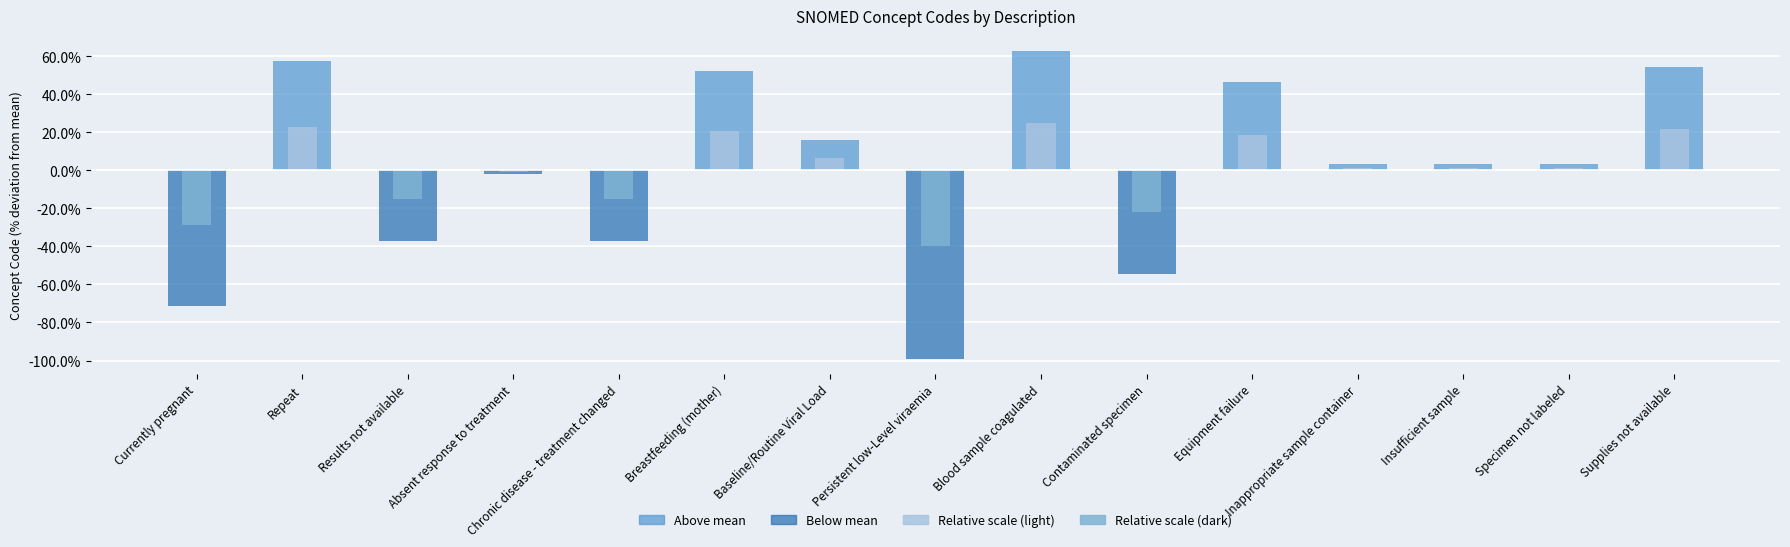

What is the spread (max minus min) of values at Contaminated specimen?

32.6